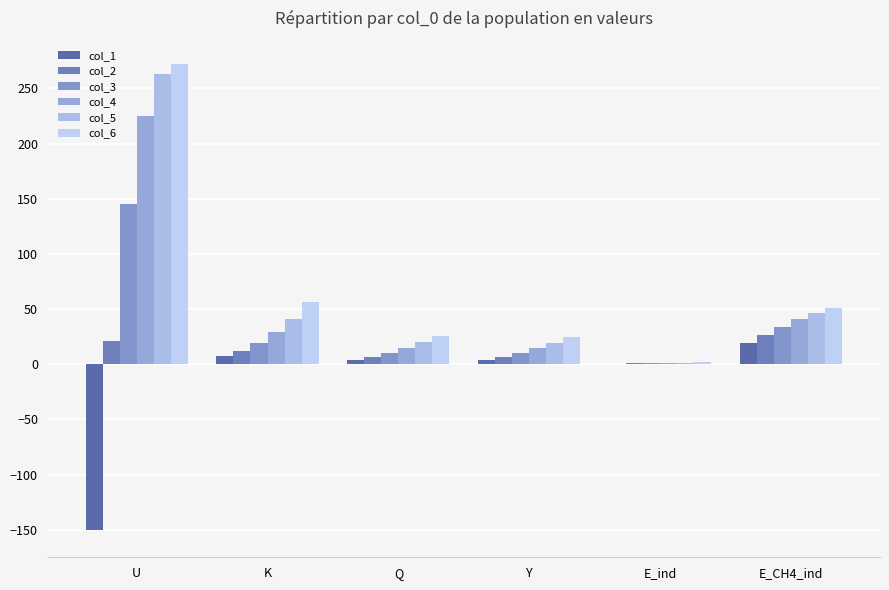

What is the value of the col_4 bar at the 5th from the left?

1.2